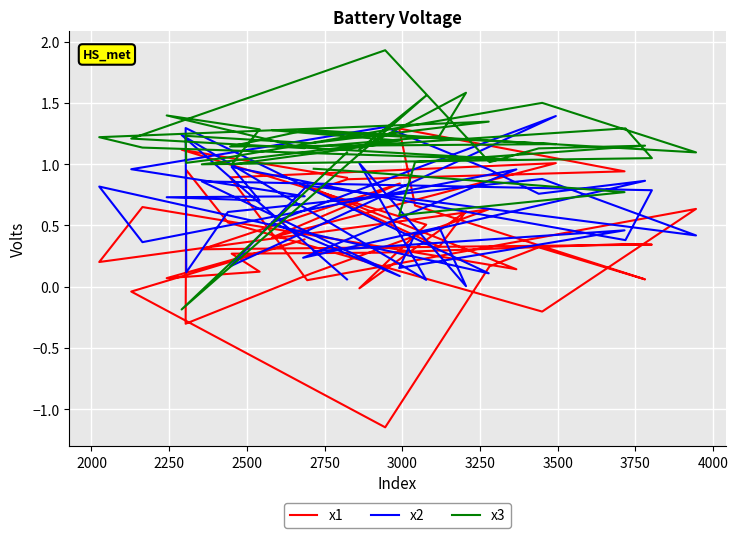

List the series in order of their overall mean, lowest first.

x1, x2, x3